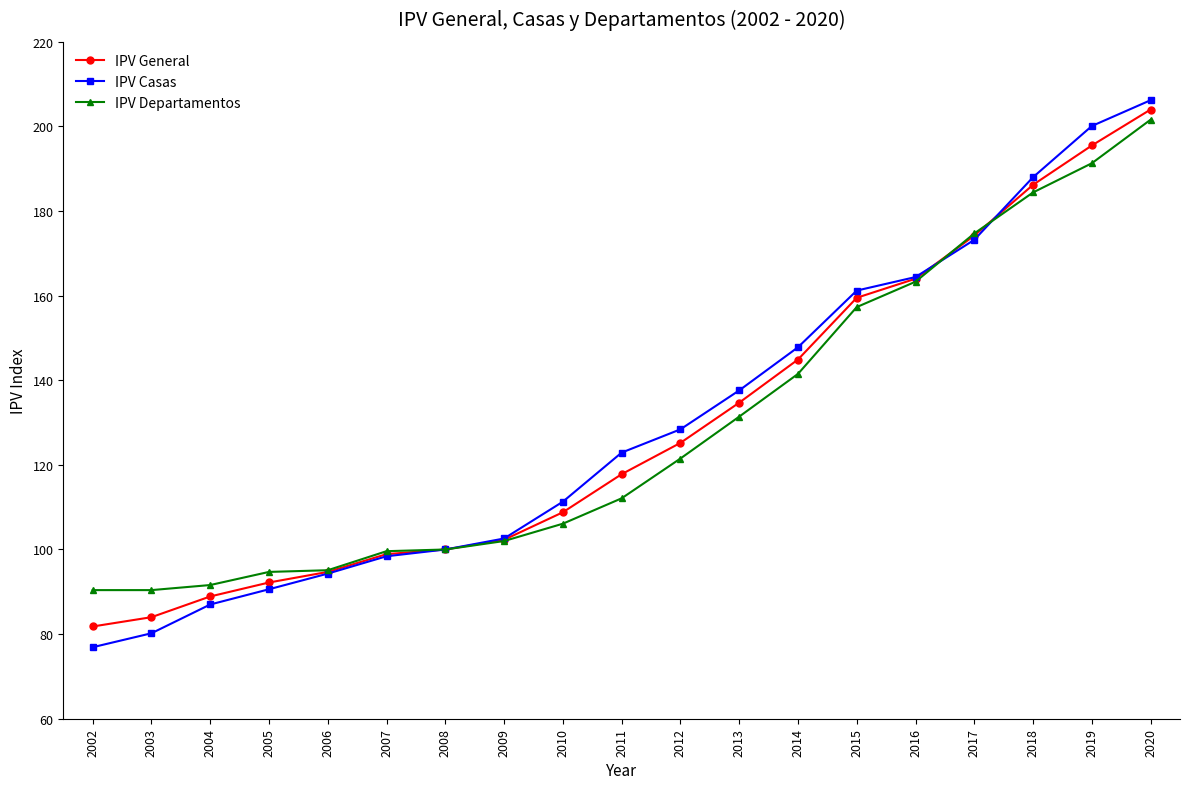

What is the sum of the IPV Casas values at 2017 and 2019?

373.3